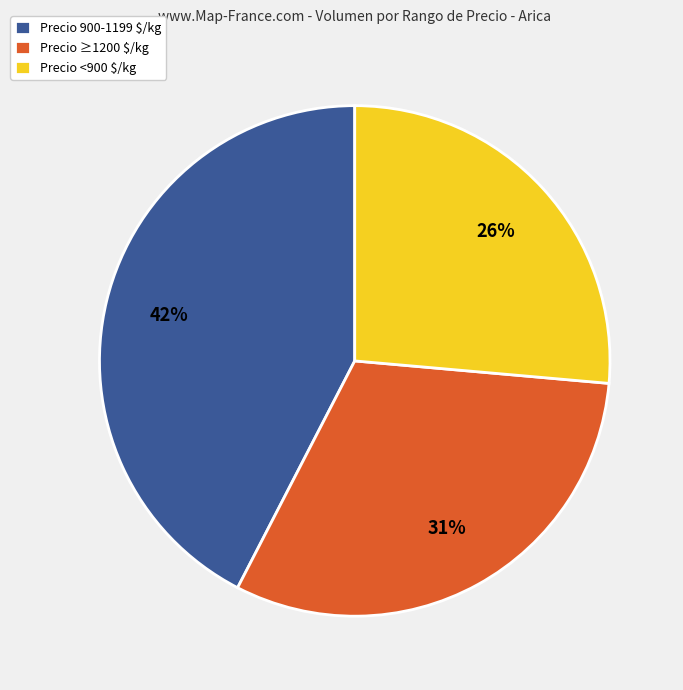

Which slice is the largest?

Precio 900-1199 $/kg